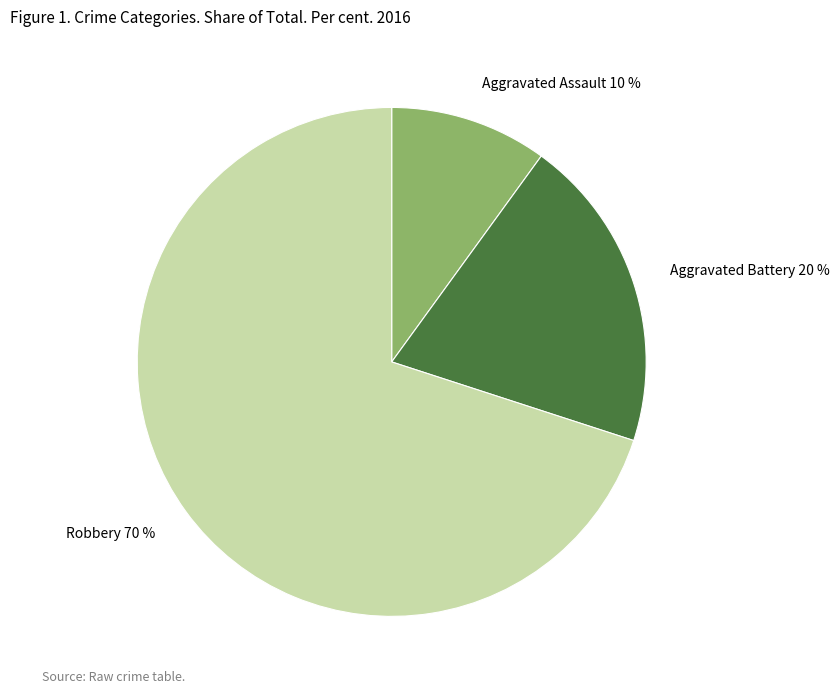

Is there a majority slice in this chart?

Yes